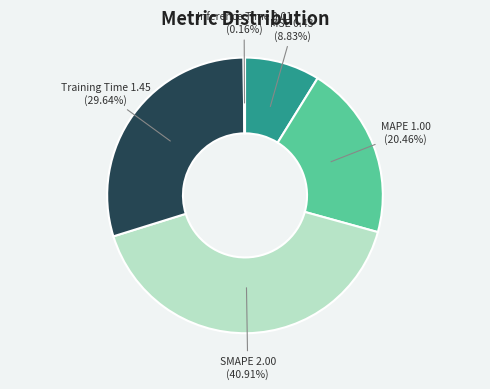

Is there any slice that represents more than half of the pie?

No